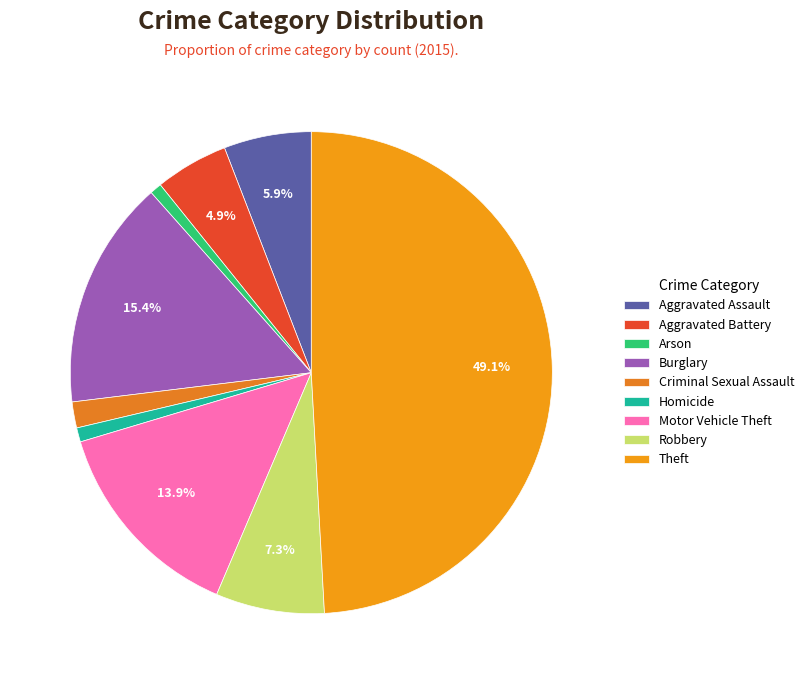

Combined, do Burglary and Aggravated Assault account for over 50%?

No